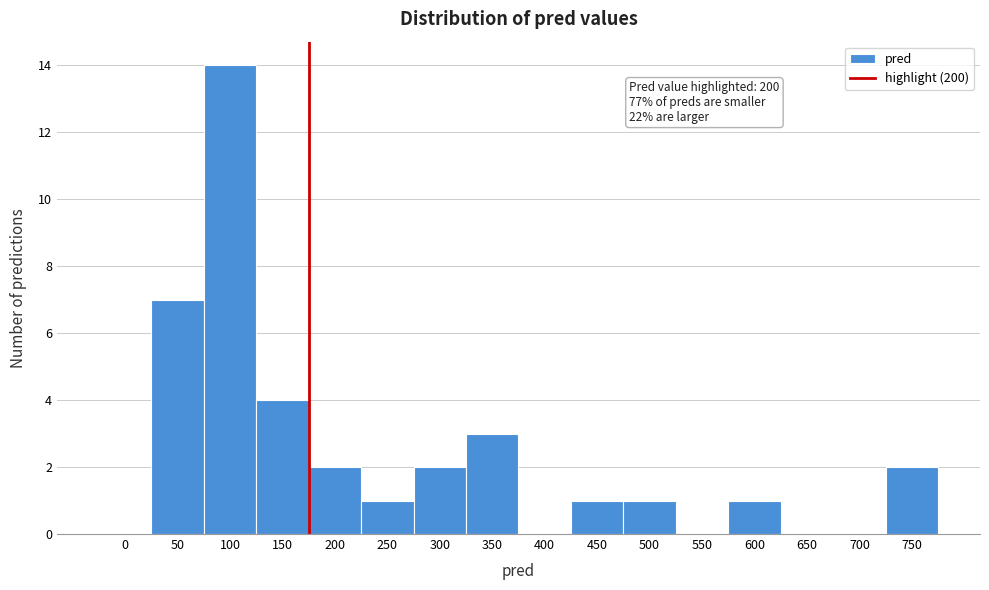

Reading right to left, extract all data points from this chart.

750=2	700=0	650=0	600=1	550=0	500=1	450=1	400=0	350=3	300=2	250=1	200=2	150=4	100=14	50=7	0=0